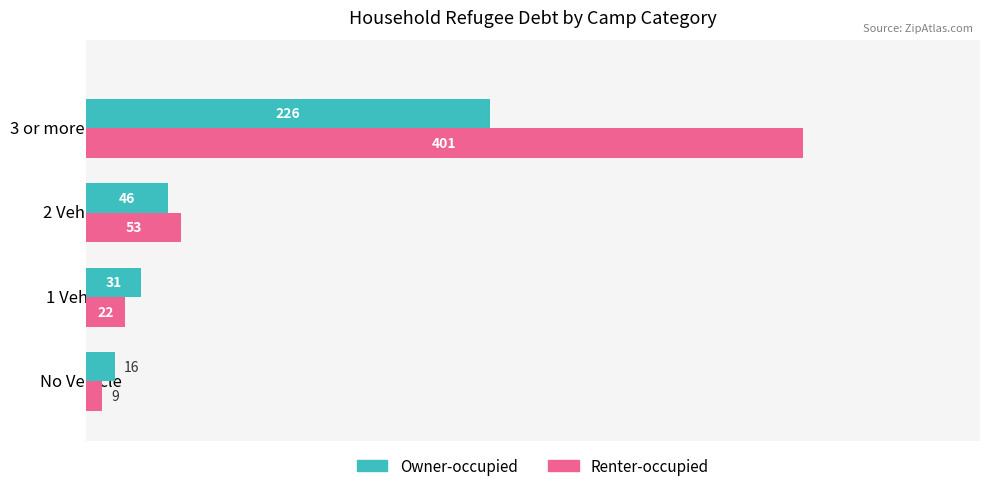

What value does the Owner-occupied series have at No Vehicle?

16